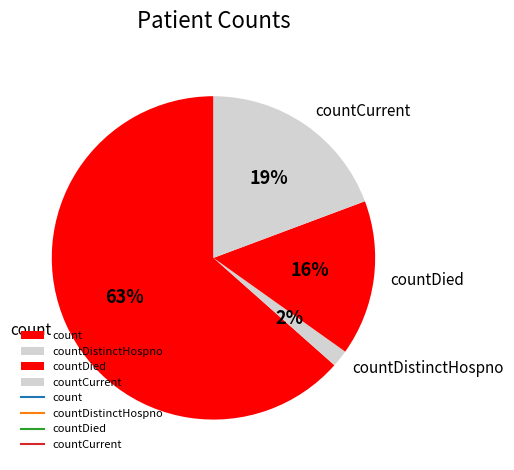

Which slice is the smallest?

countDistinctHospno